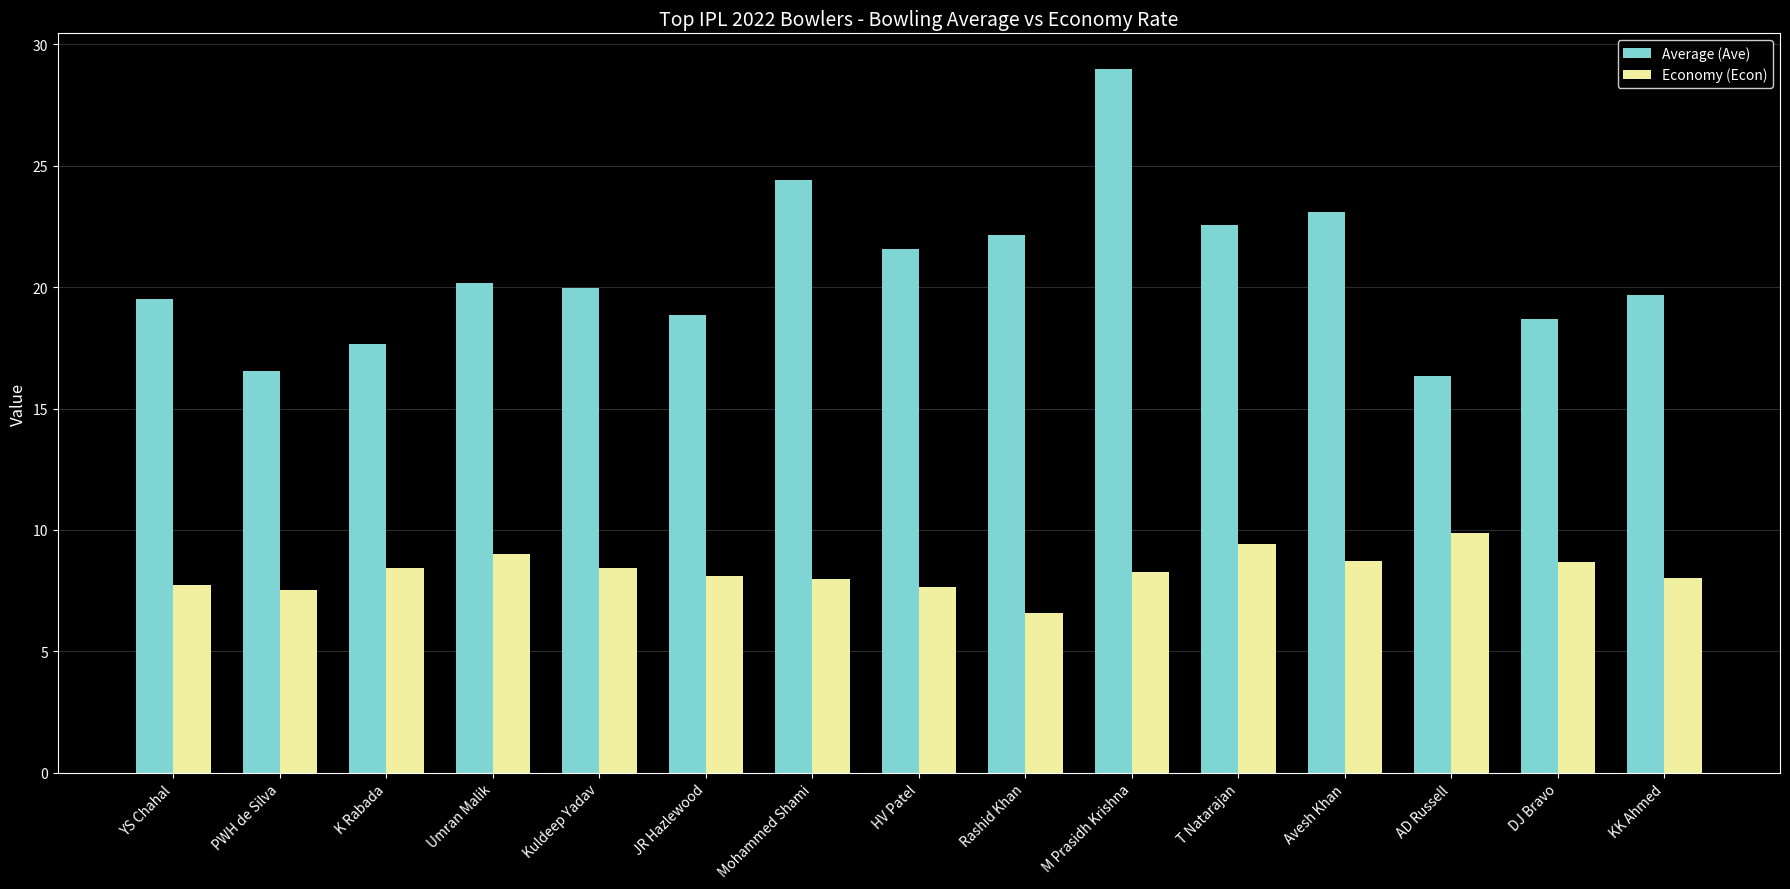

Which series has the largest range (max minus min)?

Average (Ave)